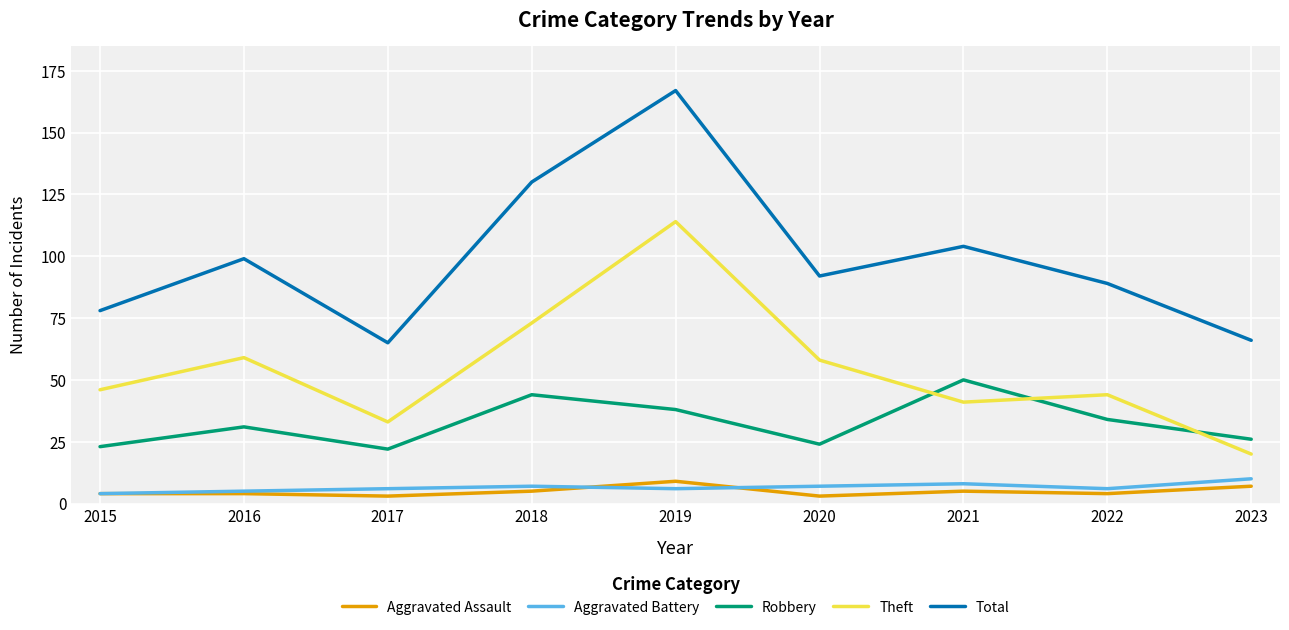

Is it true that Robbery equals 50 at 2021?

True